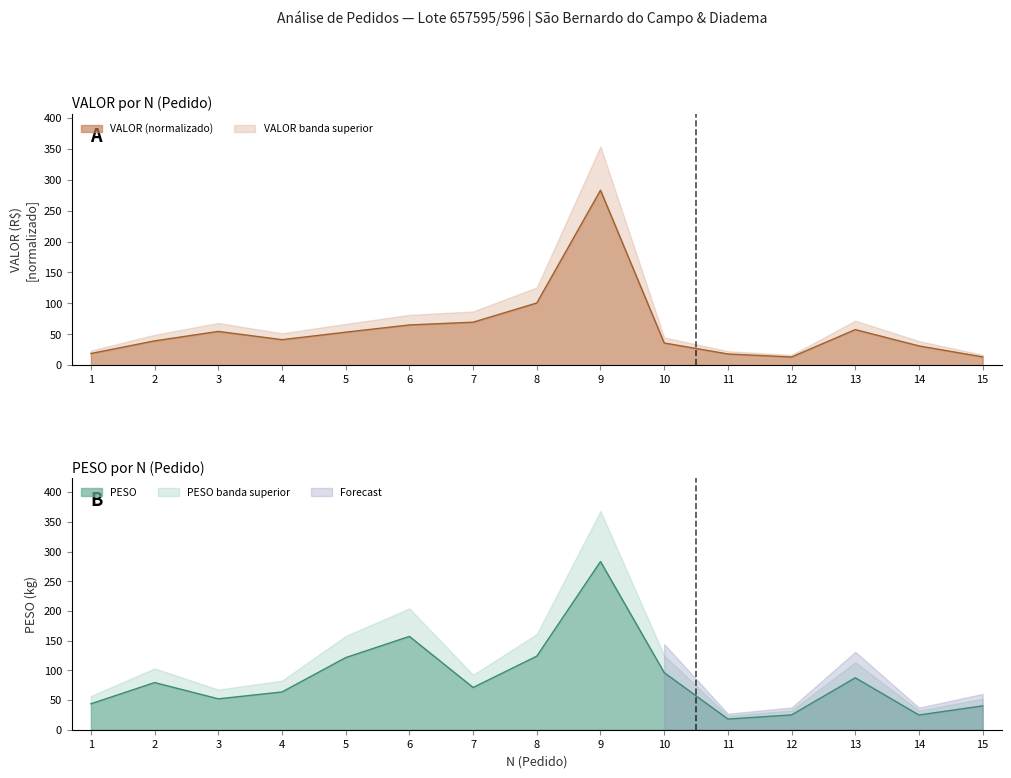

The VALOR series shows 13.4 at 15. True or false?

True